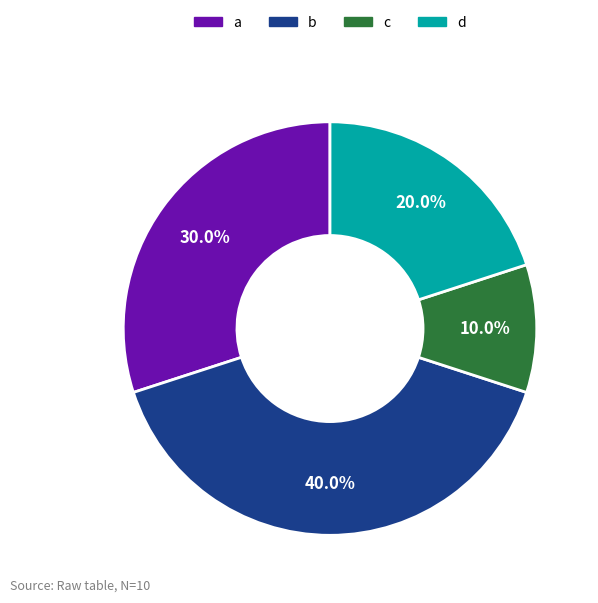

What portion of the pie excludes d?

80.0%